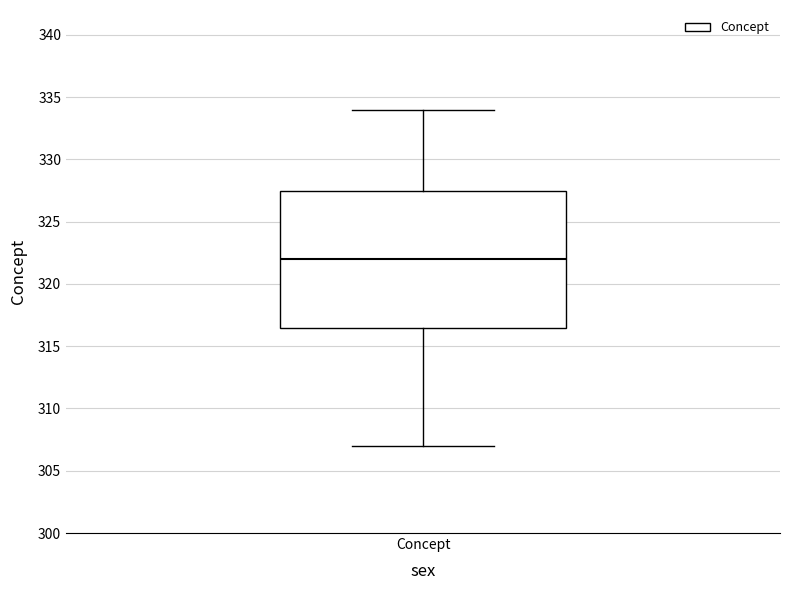

Where does the median line of the box for Concept sit on the y-axis? The values are not printed on the chart, so give them approximately, as read against the axis.

322.0